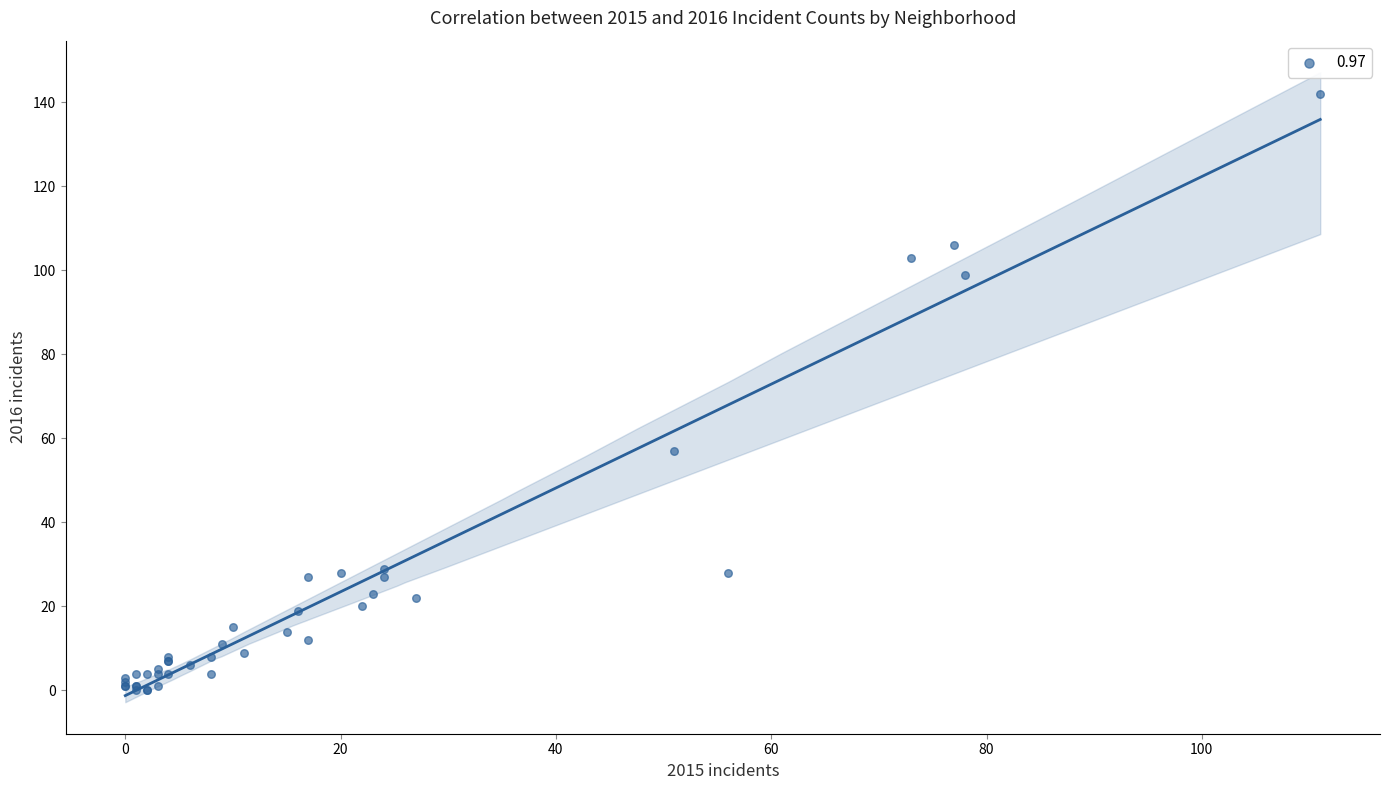

What Y value in the scatter plot is closest to 71?

57